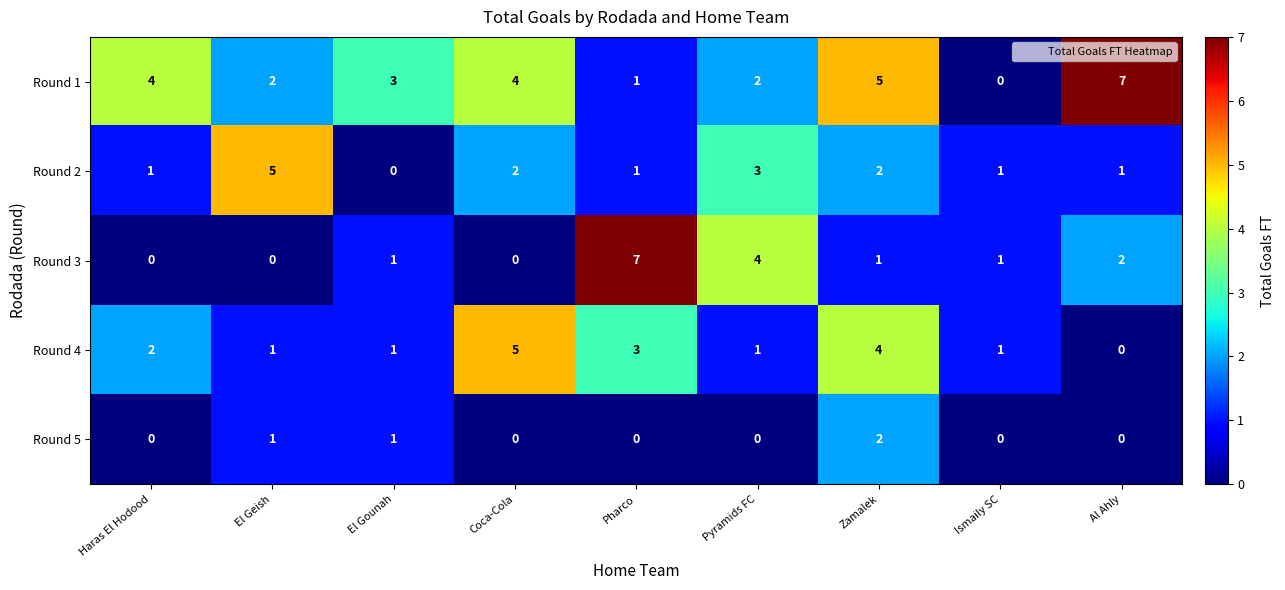

What is the sum of all Round 3 values?

16